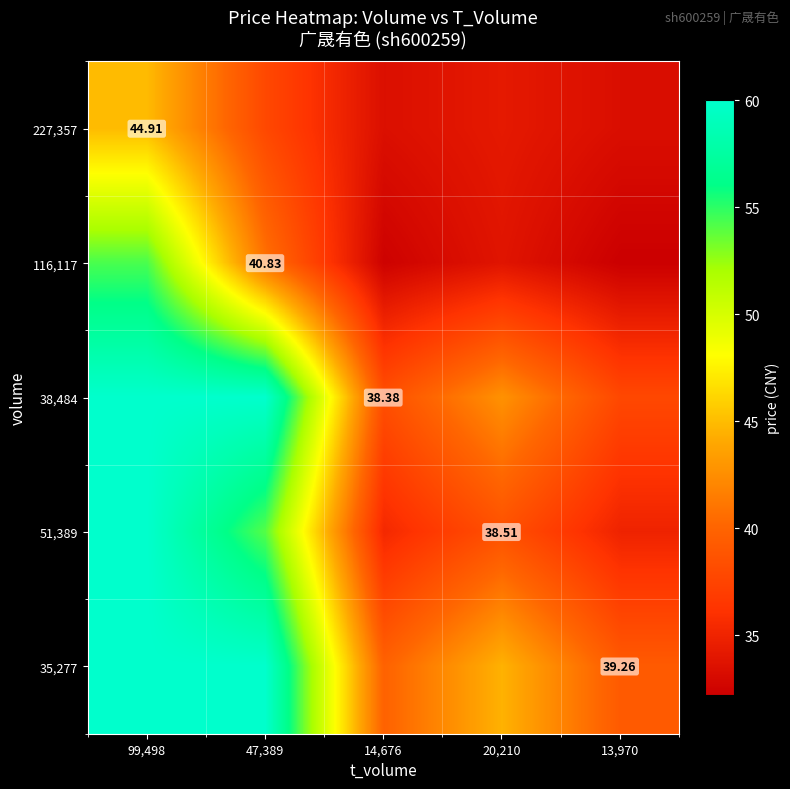

What is the minimum value for 51,389?

34.9